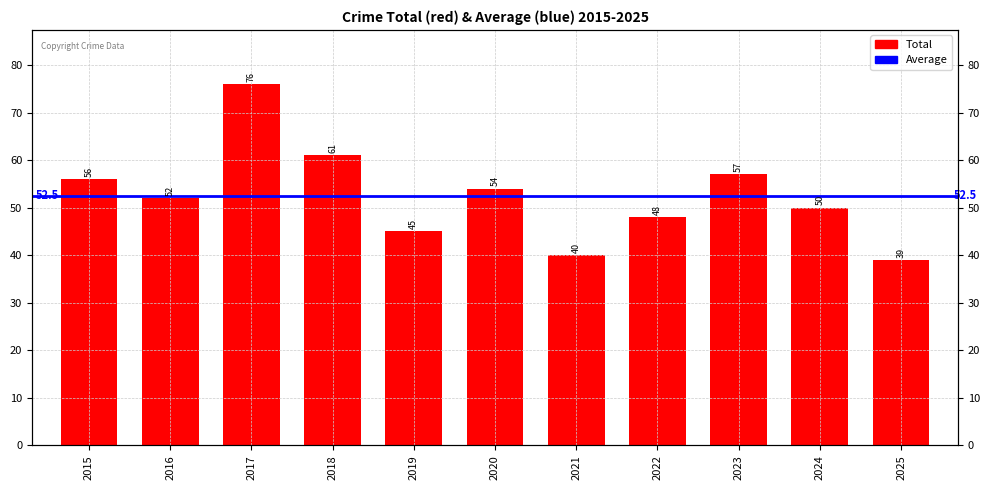

Rank the categories by value from lowest to highest.

2025, 2021, 2019, 2022, 2024, 2016, 2020, 2015, 2023, 2018, 2017